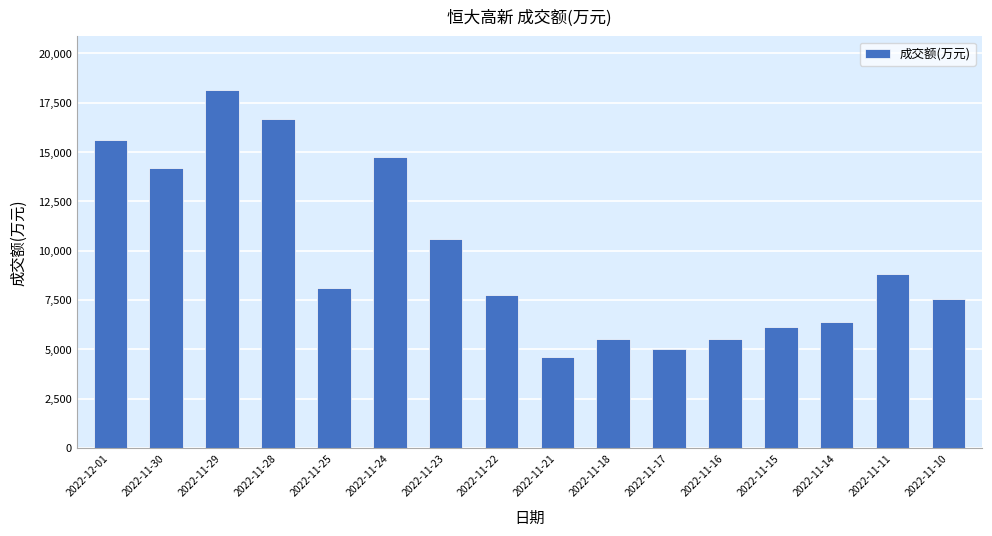

True or false: the data shows 2070 at 2022-11-14.

False